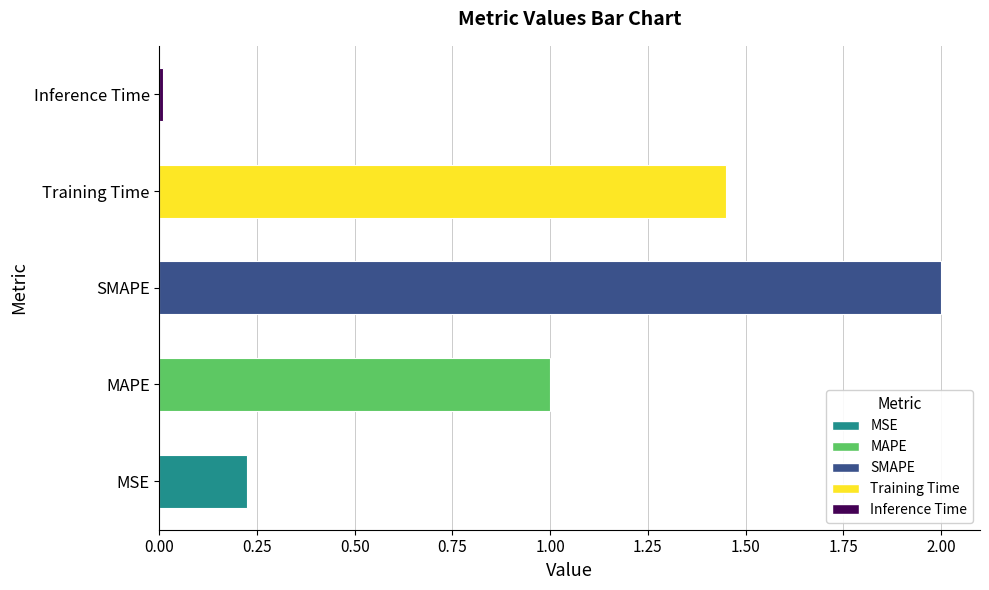

Are the bars horizontal?

Yes